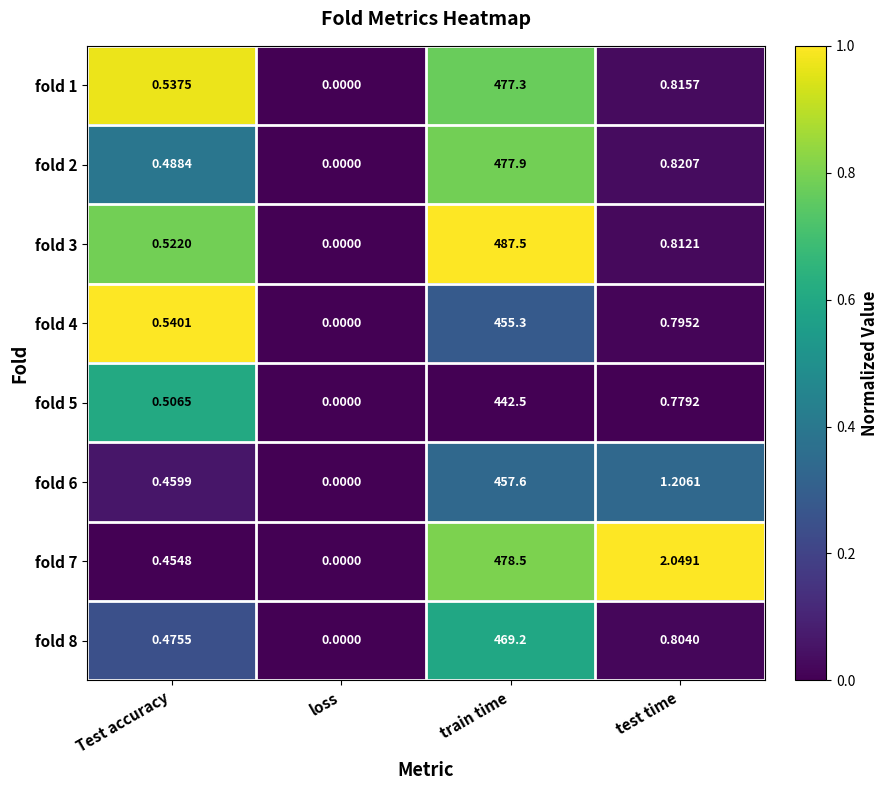

At which category is the sum across all series the highest?

train time